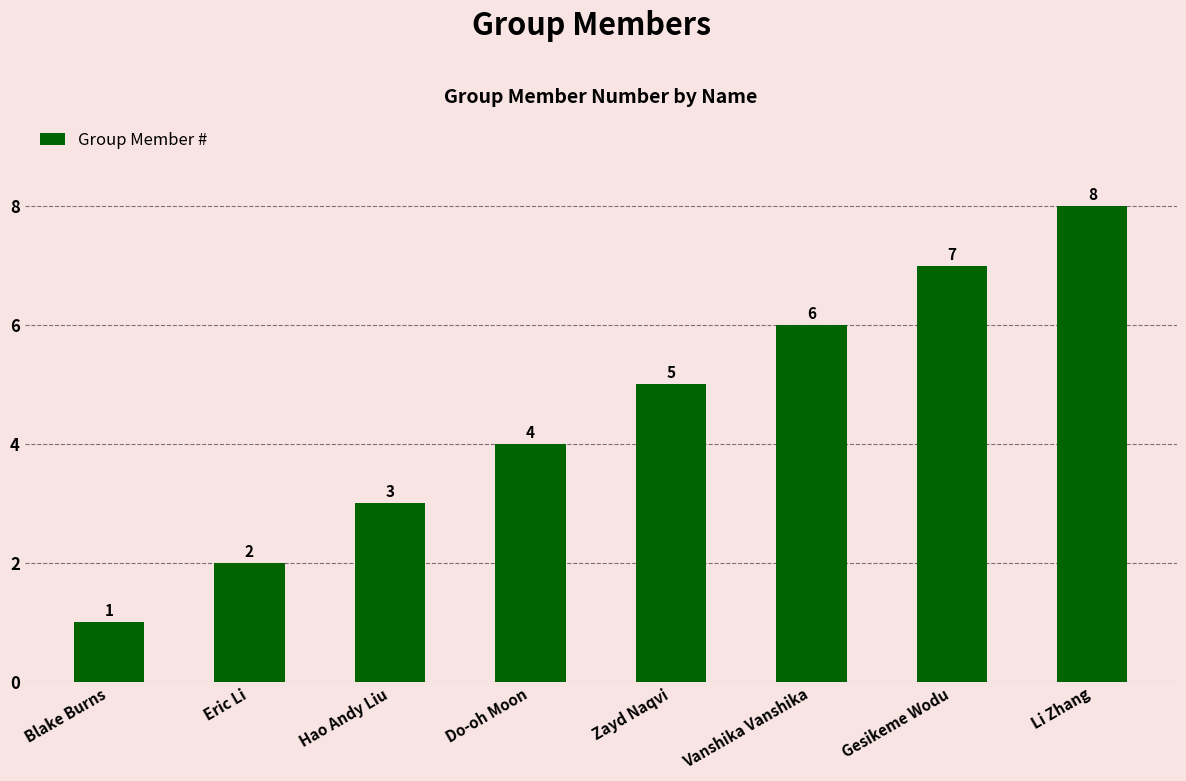

List the labels in order of value, largest first.

Li Zhang, Gesikeme Wodu, Vanshika Vanshika, Zayd Naqvi, Do-oh Moon, Hao Andy Liu, Eric Li, Blake Burns